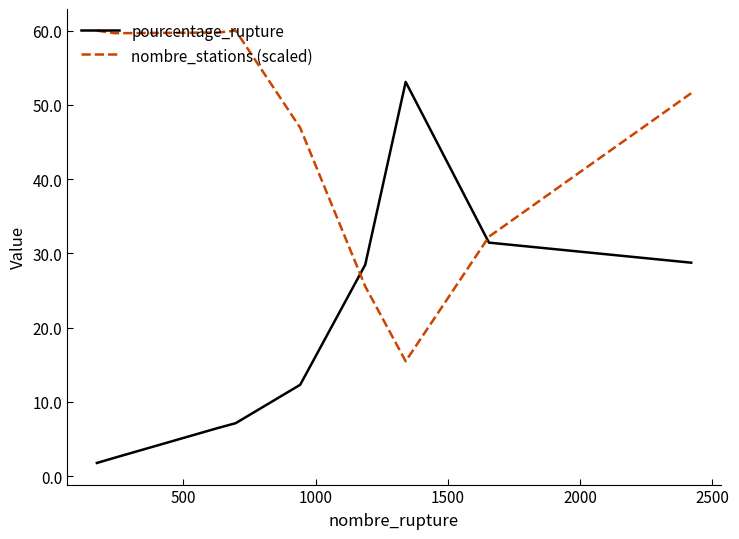

What are all the series names shown in the legend?

pourcentage_rupture, nombre_stations (scaled)